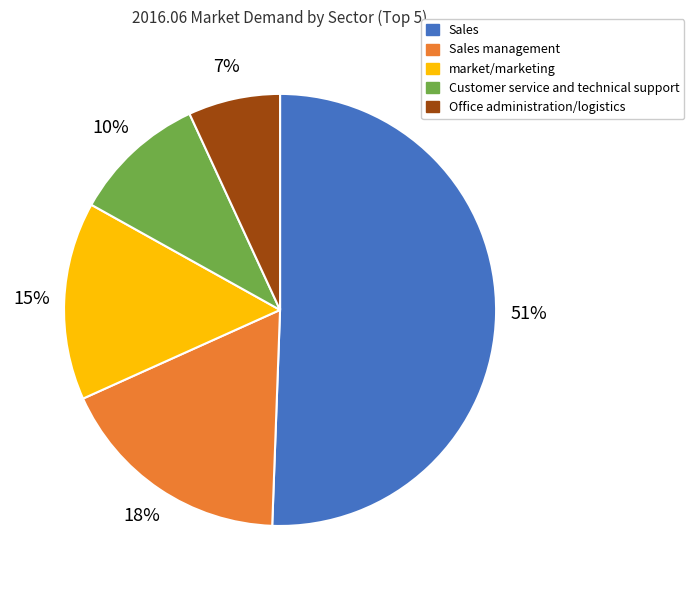

To the nearest percent, what is the difference between the largest and smallest slice percentages?

44%